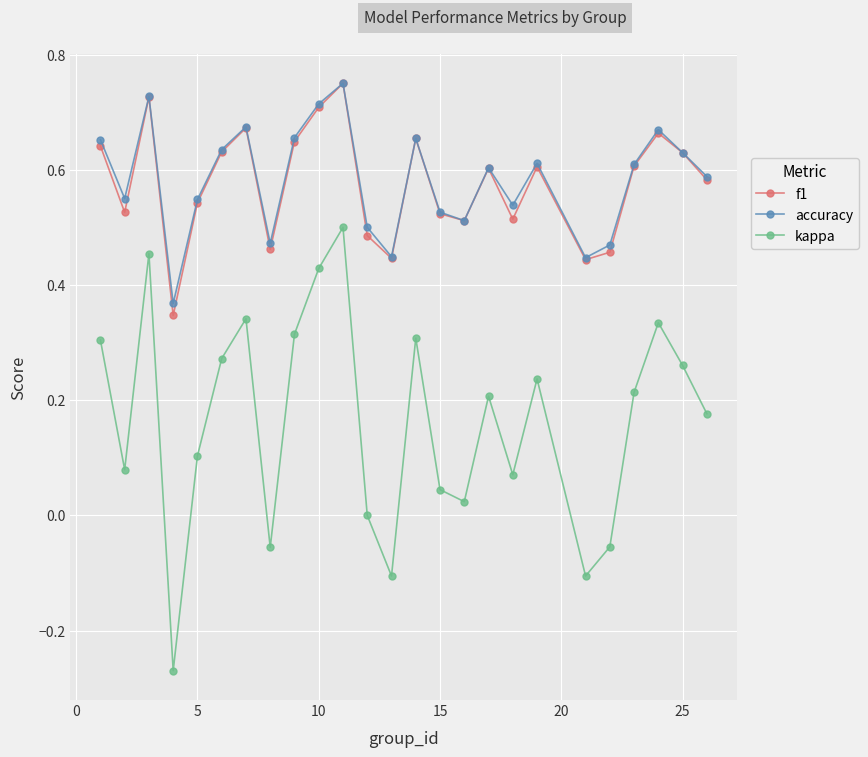

Which series has the largest range (max minus min)?

kappa